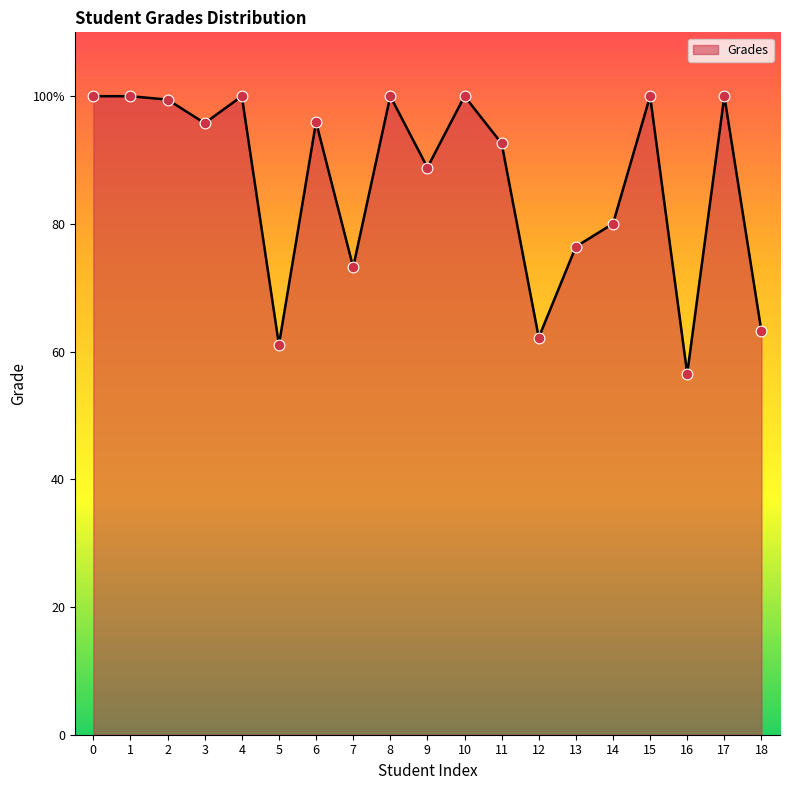

Approximately how many times larger is the value at 6 compared to 11?

1.0